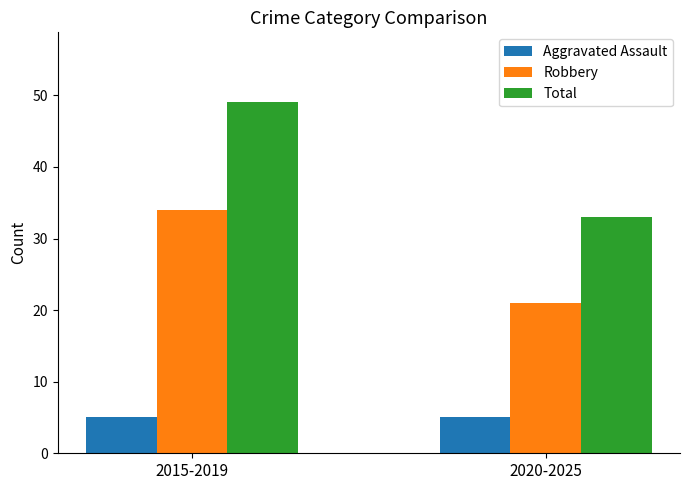

At which category is the sum across all series the highest?

2015-2019